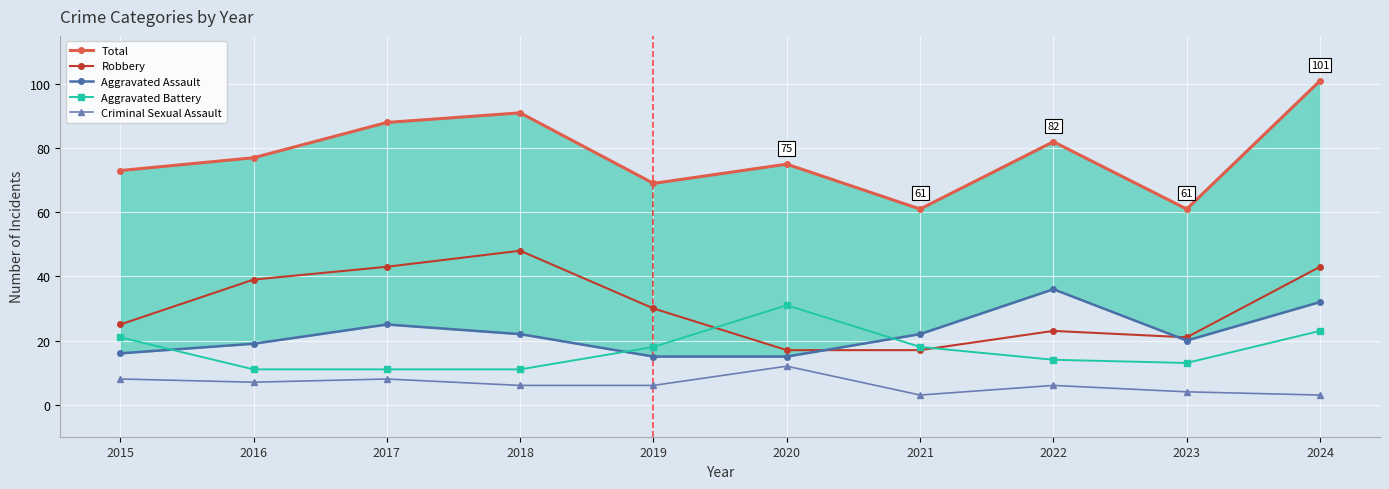

Between 2019 and 2024, which is larger?

2024